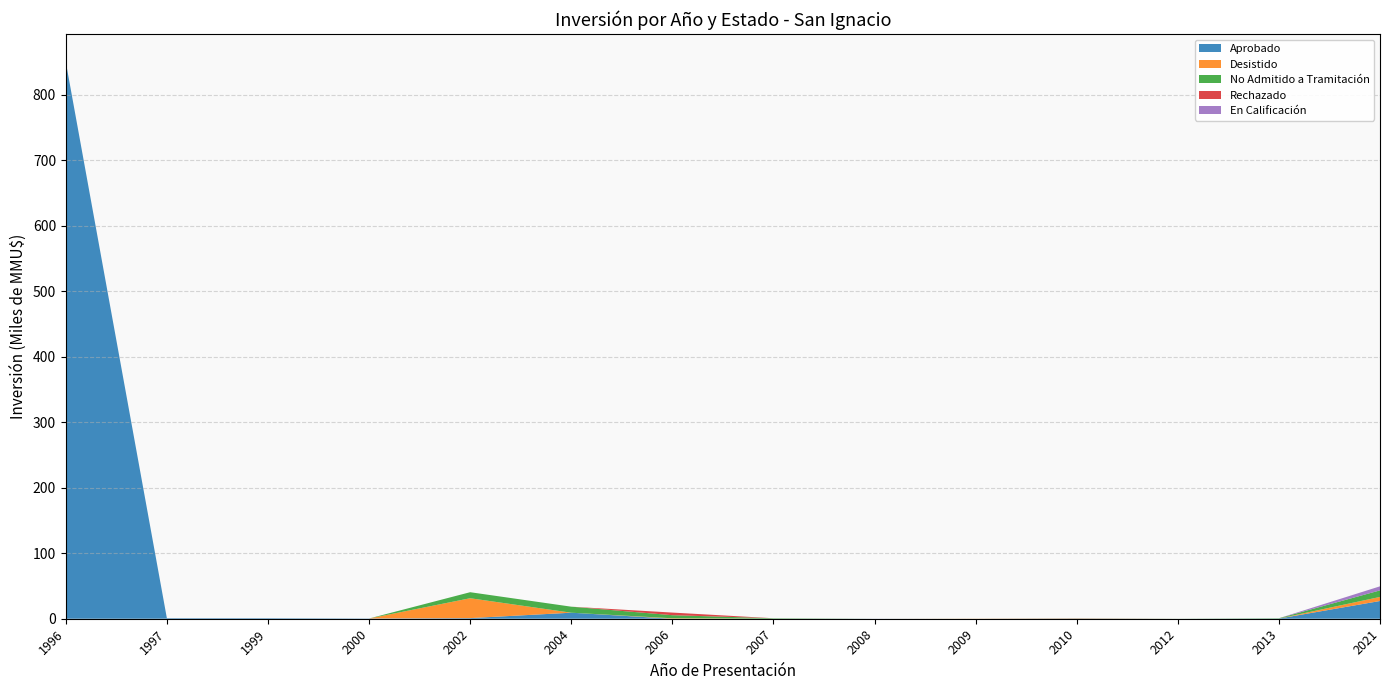

At which category is the sum across all series the highest?

1996